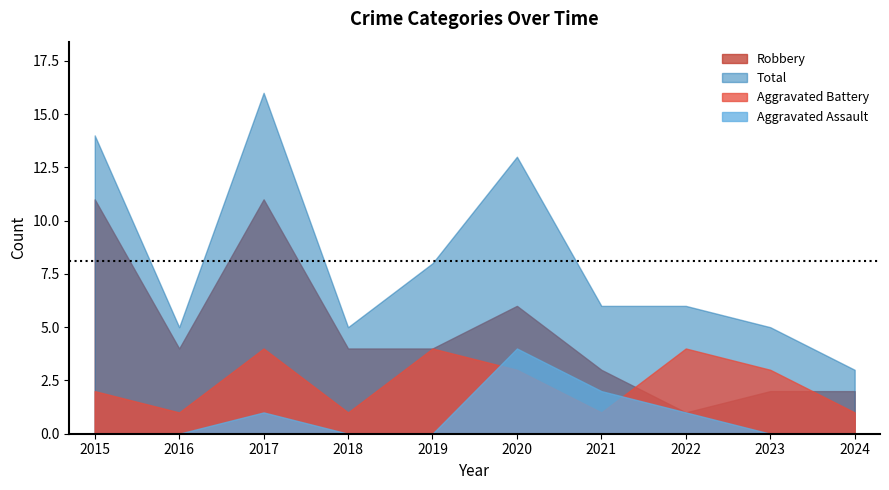

List the series in order of their peak value, lowest first.

Aggravated Assault, Aggravated Battery, Robbery, Total